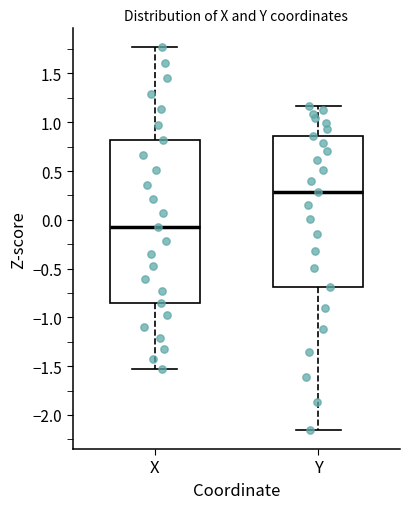

Where does the lower whisker of the box for Y end on the y-axis? The values are not printed on the chart, so give them approximately, as read against the axis.

-2.15